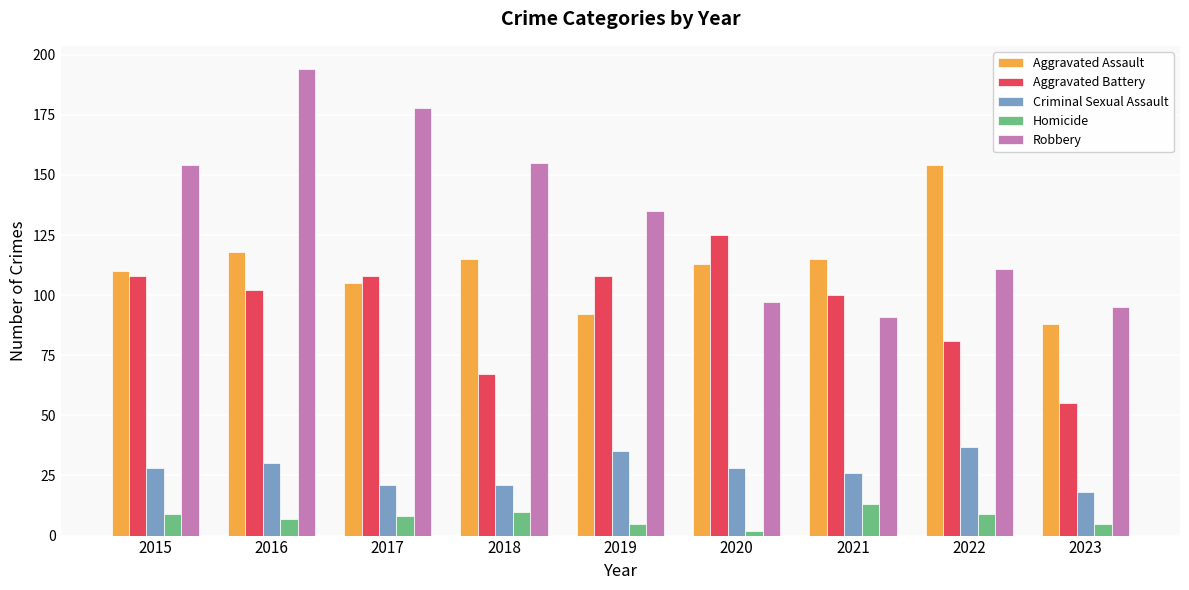

Is it true that Homicide equals 2 at 2020?

True